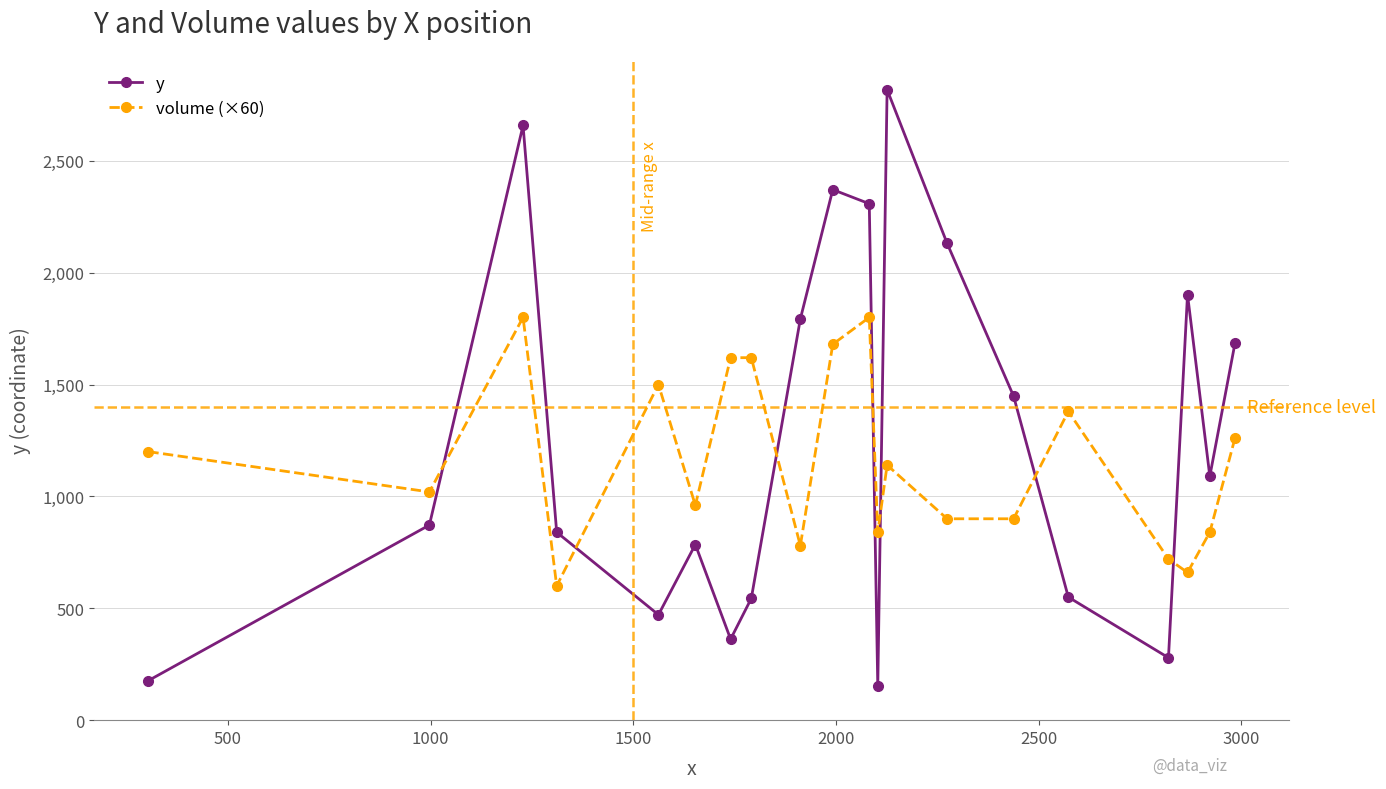

What is the value of the y point at the 6th from the left?

785